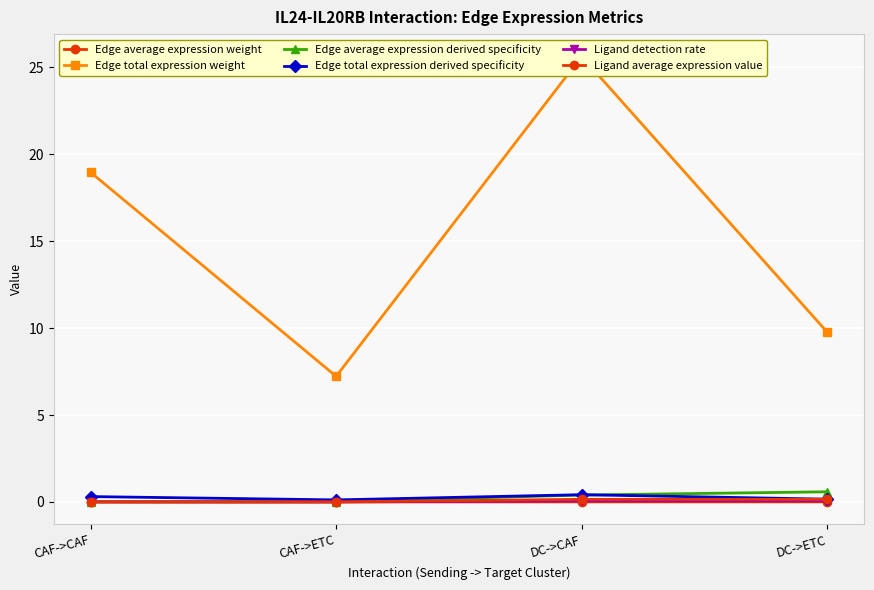

Does the chart display data point markers on the line(s)?

Yes